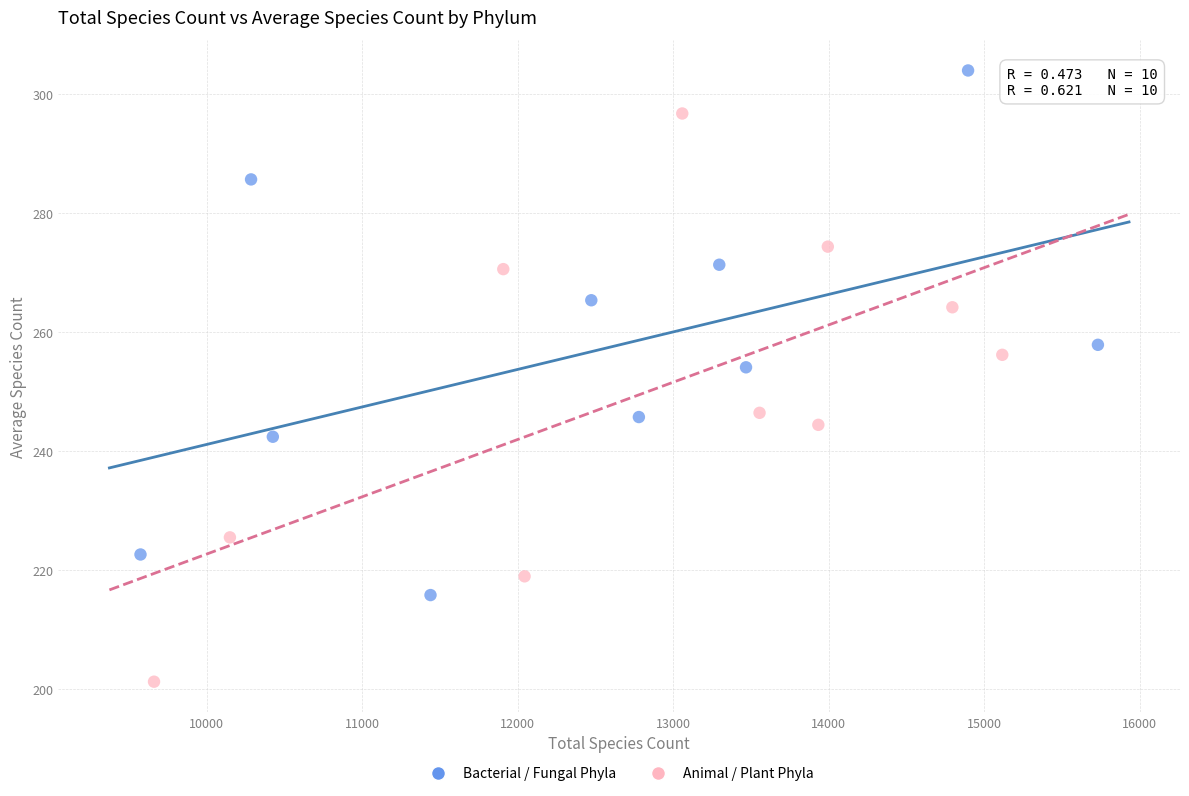

What are all the series names shown in the legend?

Bacterial / Fungal Phyla, Animal / Plant Phyla